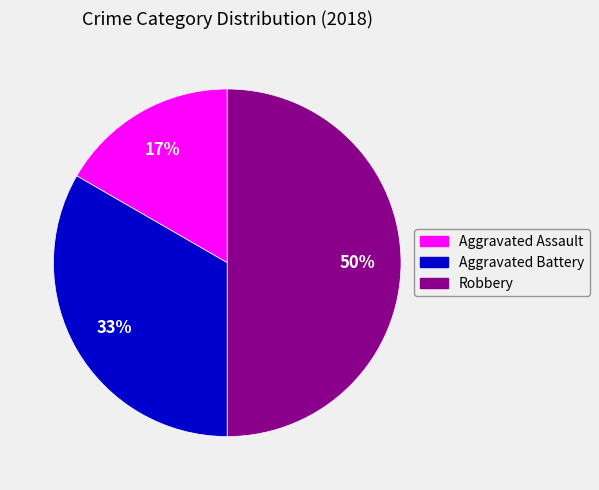

Is the sum of Aggravated Battery and Robbery greater than half?

Yes